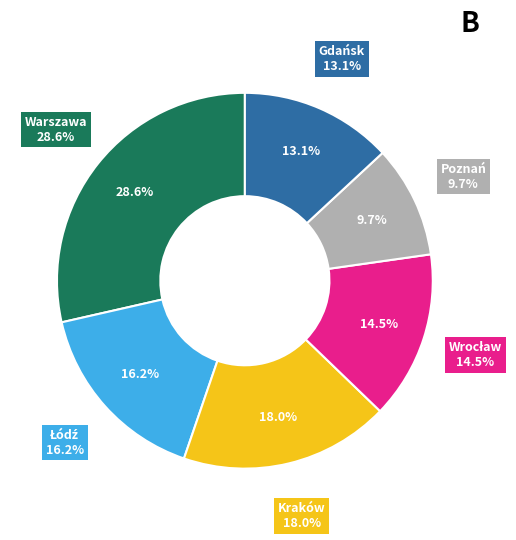

The Łódź slice represents 16% of the pie. True or false?

True